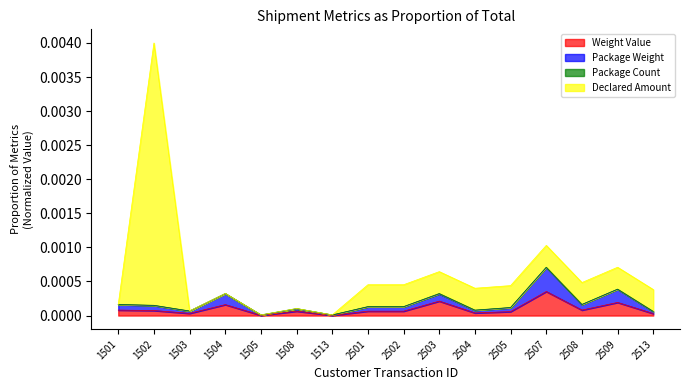

The value of DeclaredValue_Amount at 2509 is 0.0. True or false?

False